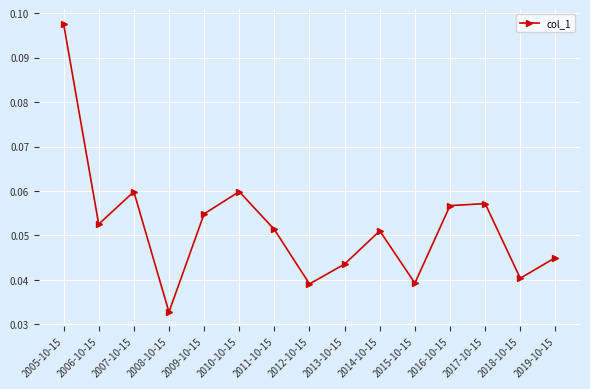

How many values are between 0 and 1?

15